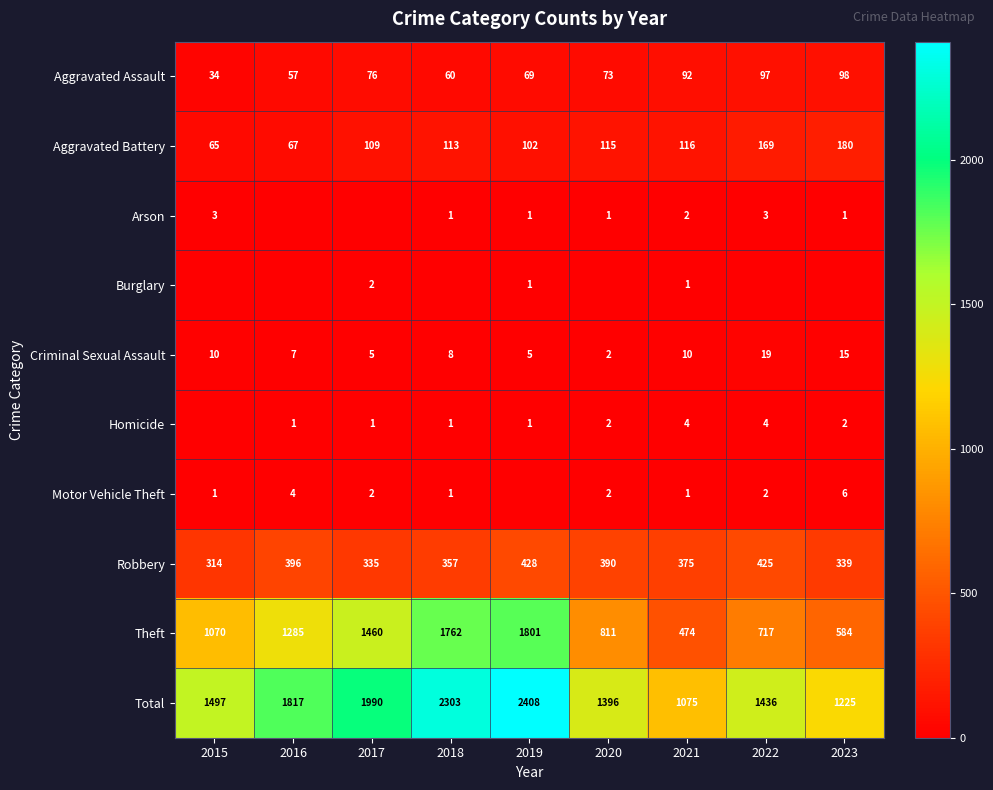

Is the value of Burglary at 2017 greater than the value of Theft at 2016?

No